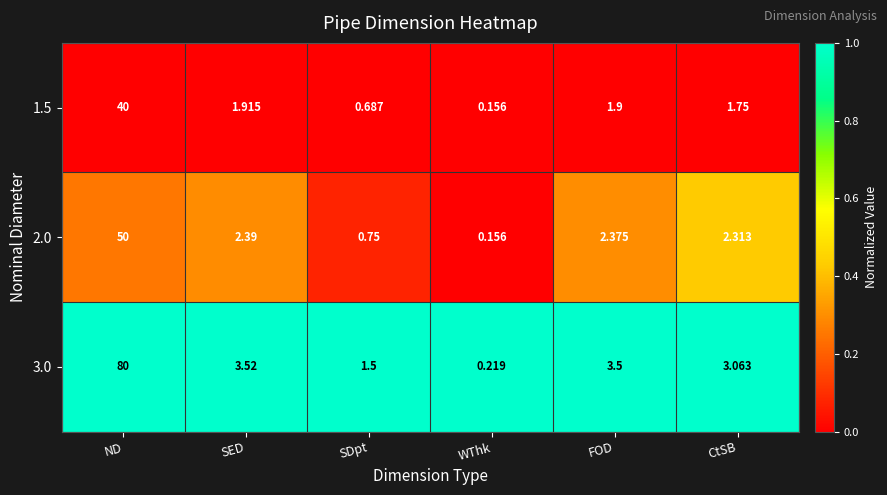

At which label does 3.0 first exceed 3?

ND